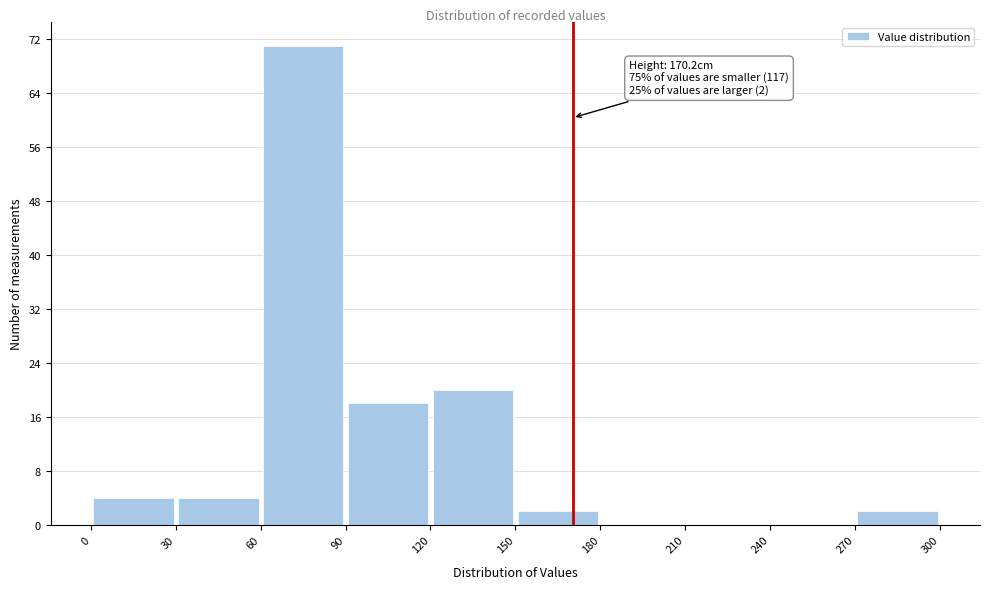

Which range on the x-axis has the tallest bar?

60 to 90